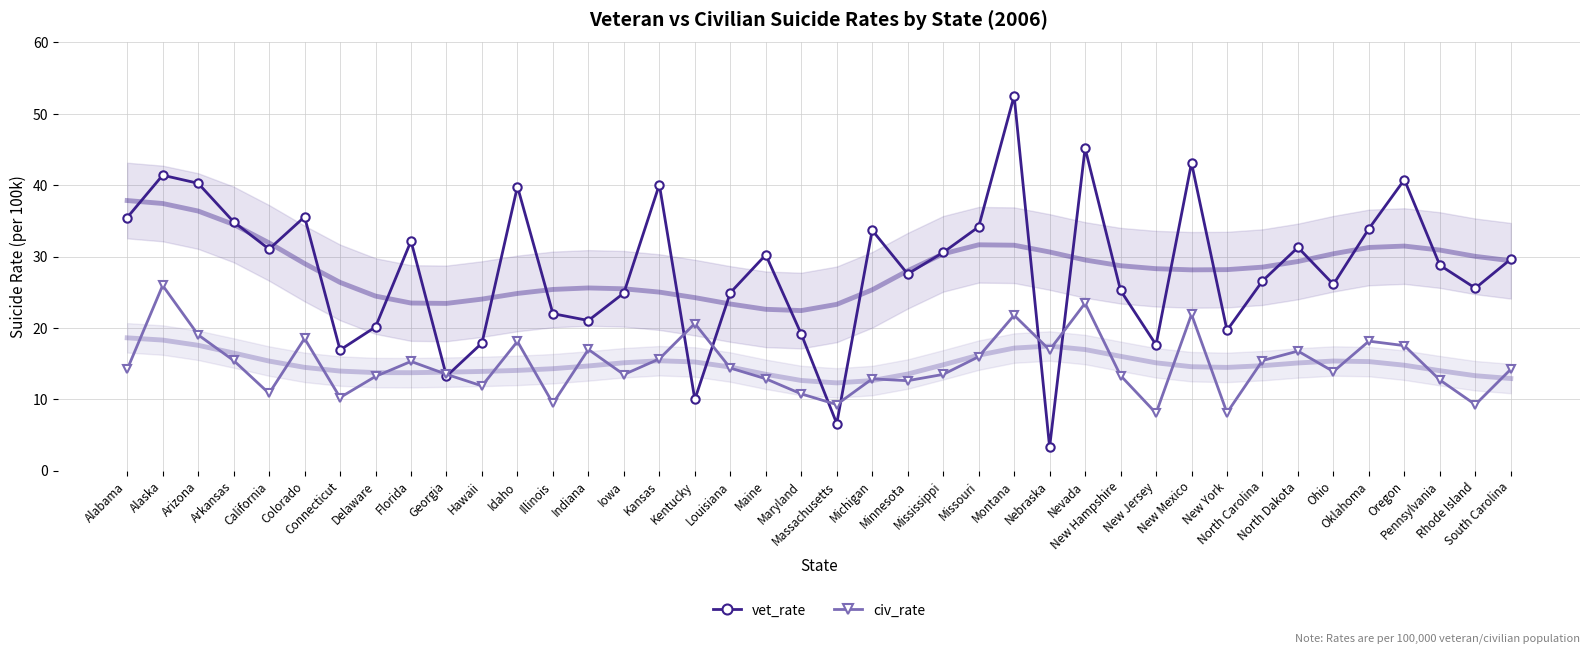

What is the difference between the vet_rate values at Colorado and Maryland?

16.4